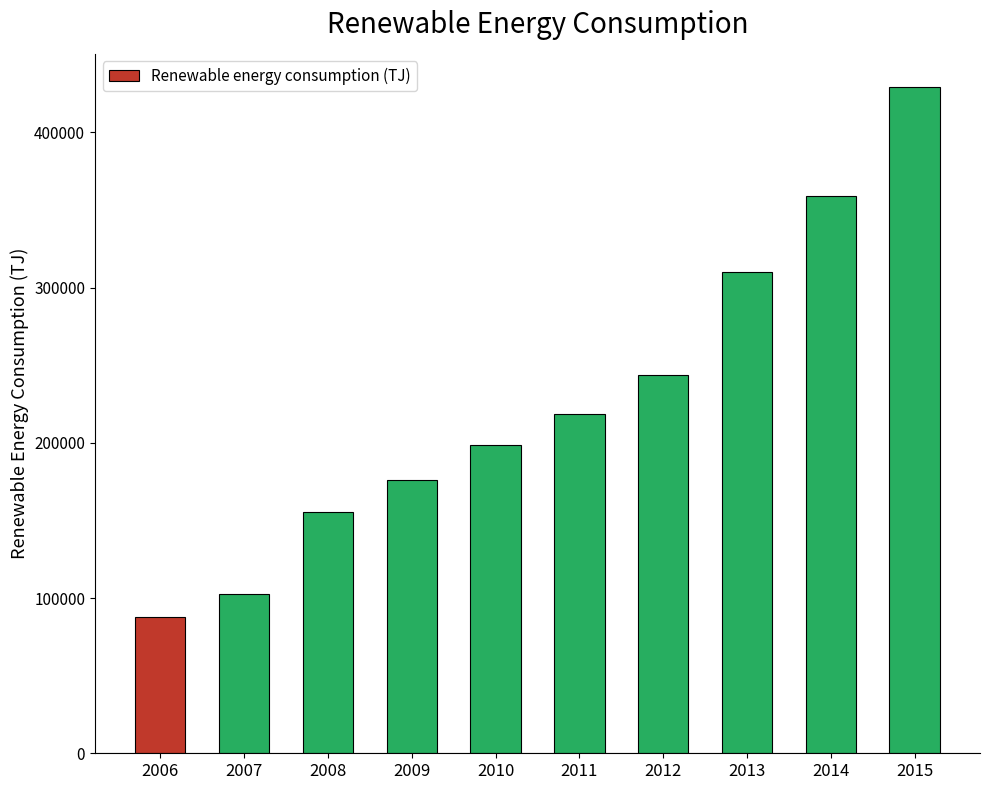

At which category does the chart reach its peak across all series?

2015